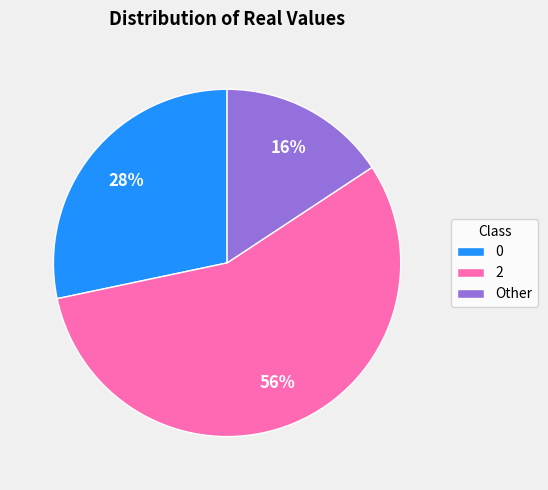

Does 2 account for over 50% of the chart?

Yes